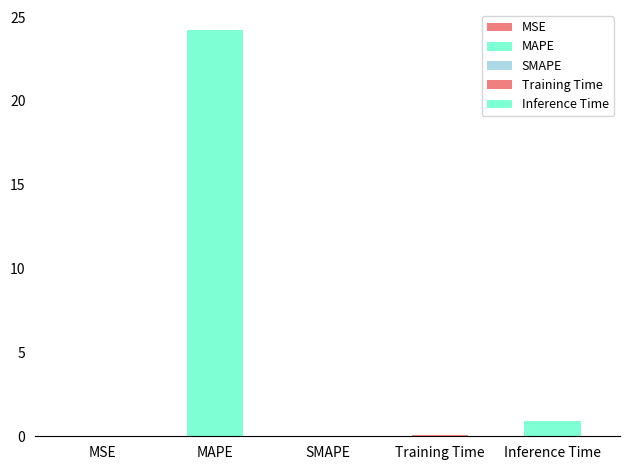

Rank the categories by value from highest to lowest.

MAPE, Inference Time, Training Time, MSE, SMAPE